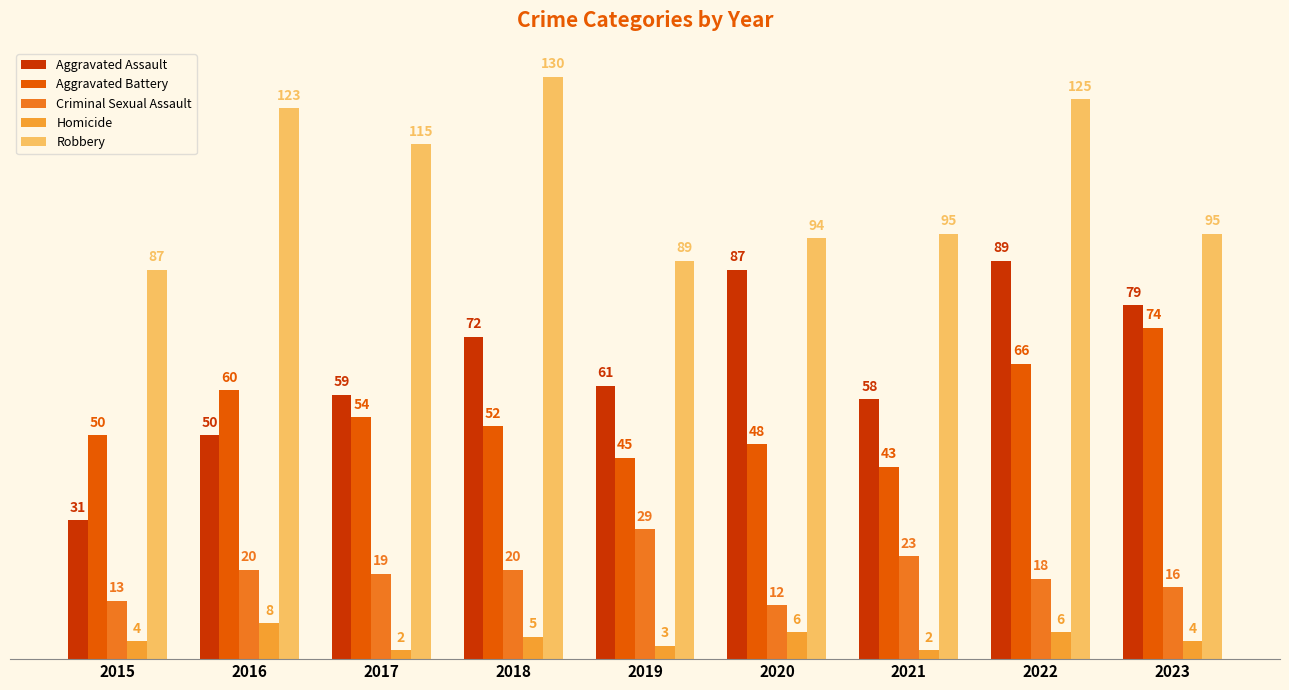

Reading left to right, what are all the values shown in this chart?

Aggravated Assault: 31	50	59	72	61	87	58	89	79
Aggravated Battery: 50	60	54	52	45	48	43	66	74
Criminal Sexual Assault: 13	20	19	20	29	12	23	18	16
Homicide: 4	8	2	5	3	6	2	6	4
Robbery: 87	123	115	130	89	94	95	125	95